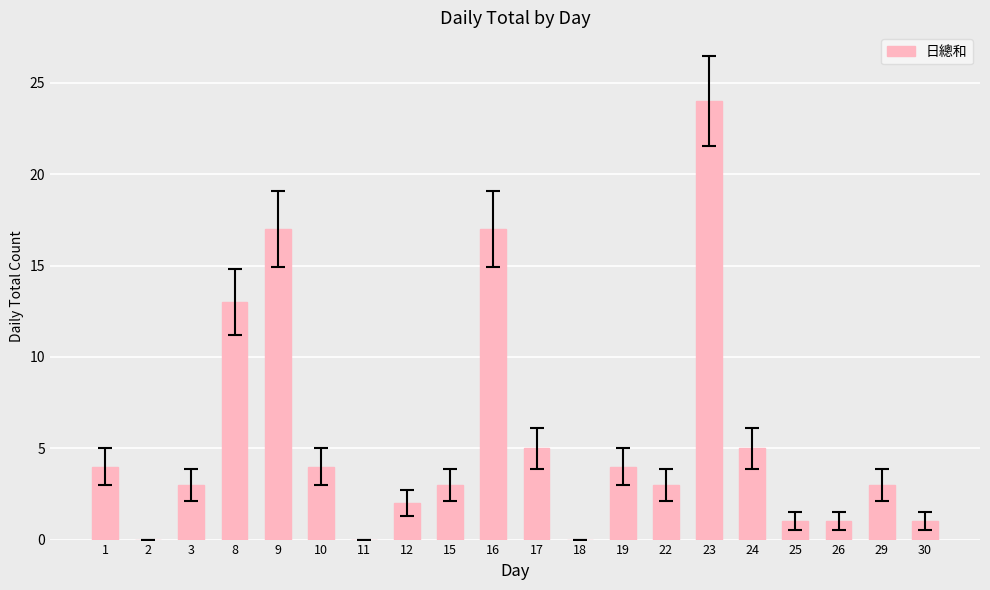

What is the approximate value at 24?

5